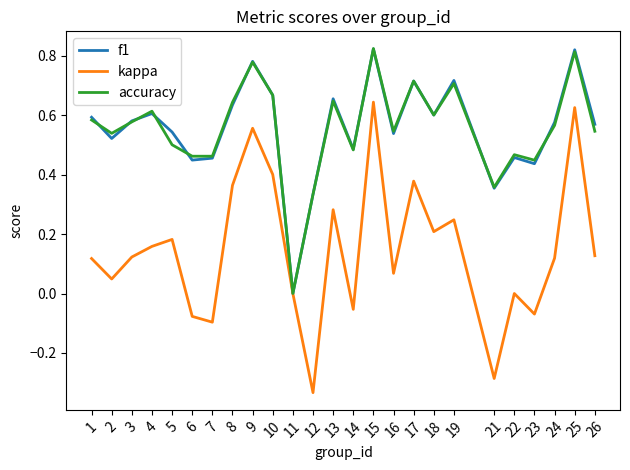

Which label corresponds to the smallest value in the chart?

12